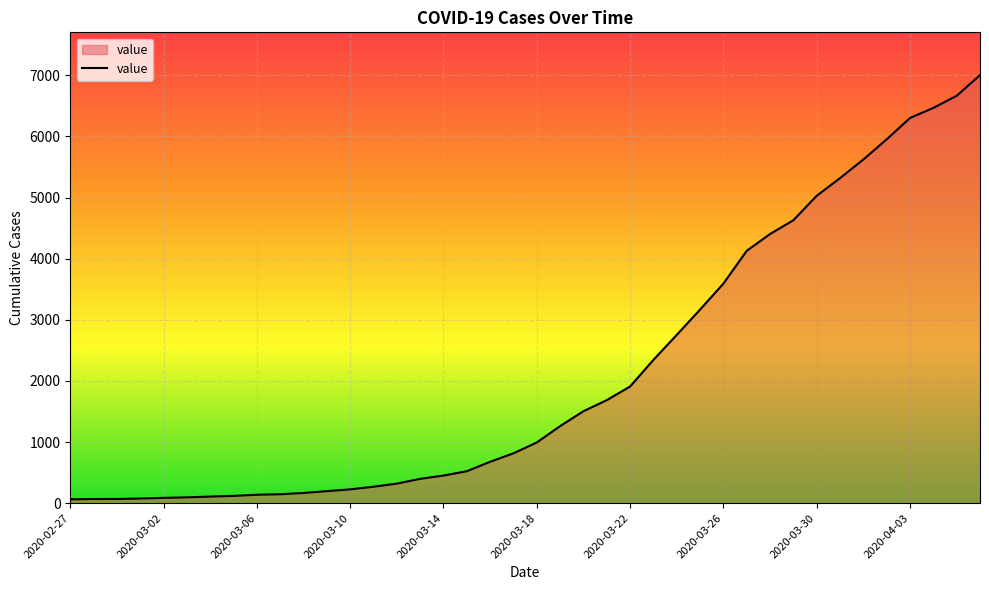

What is the average value?

2144